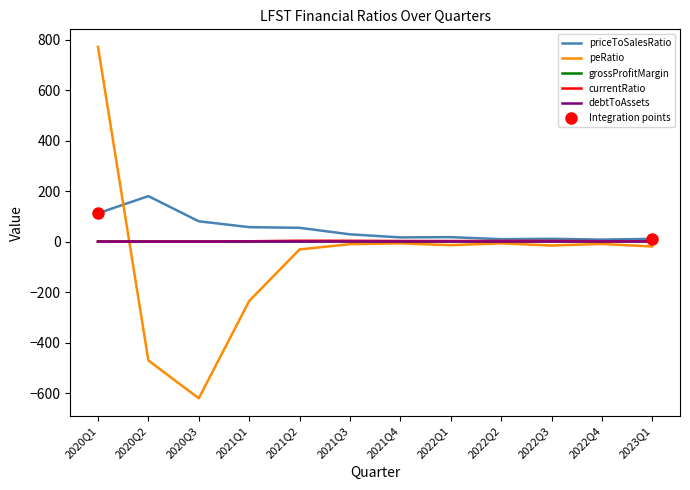

List the series in order of their peak value, highest first.

peRatio, priceToSalesRatio, currentRatio, grossProfitMargin, debtToAssets